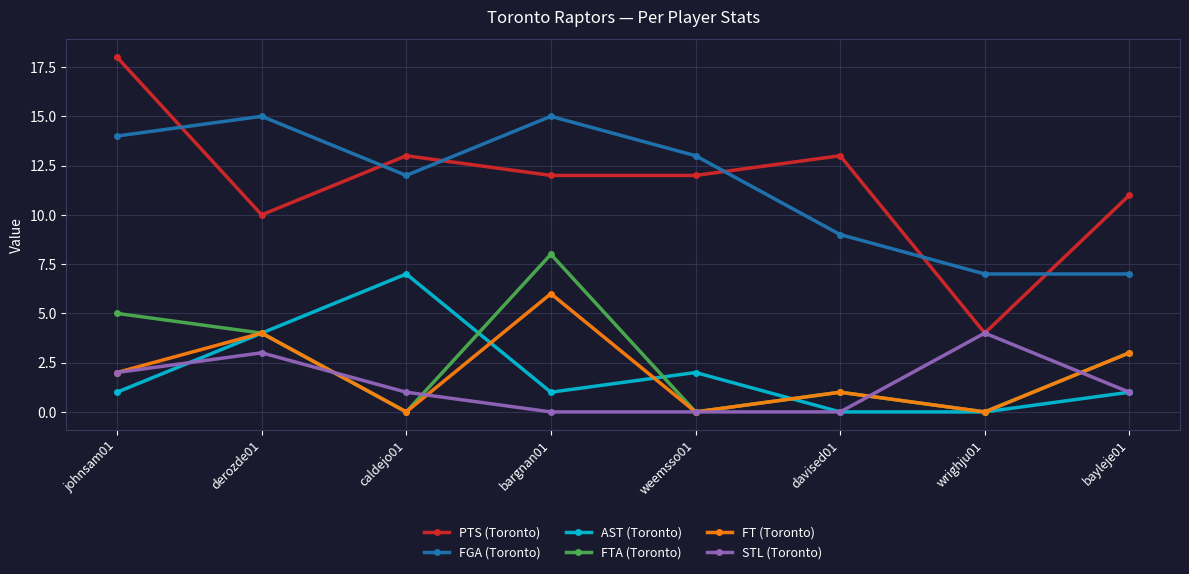

How many interior local peaks does the FTA (Toronto) series have?

2